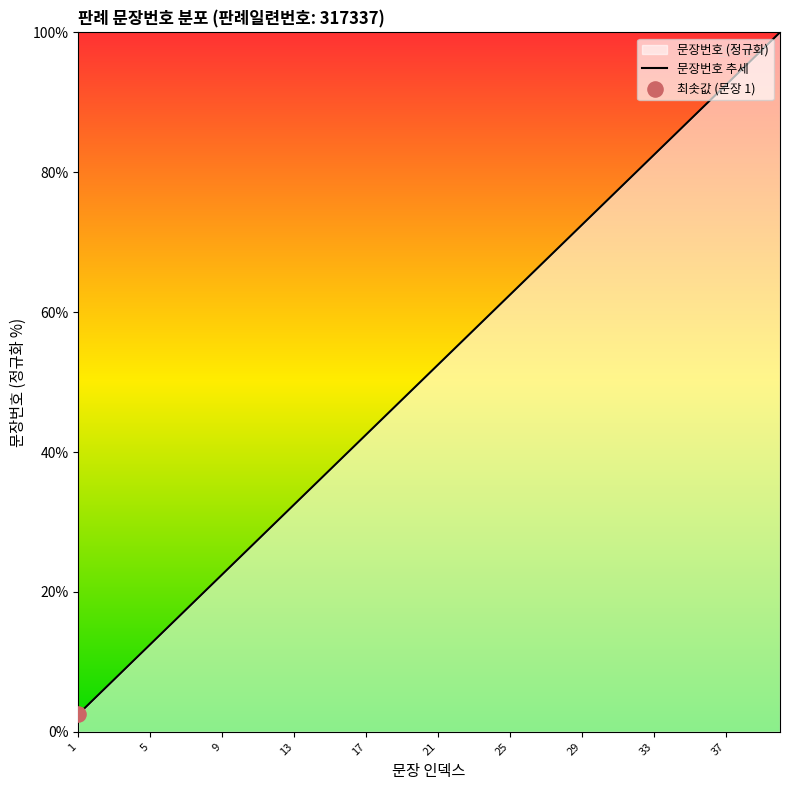

Between 19 and 4, which is larger?

19